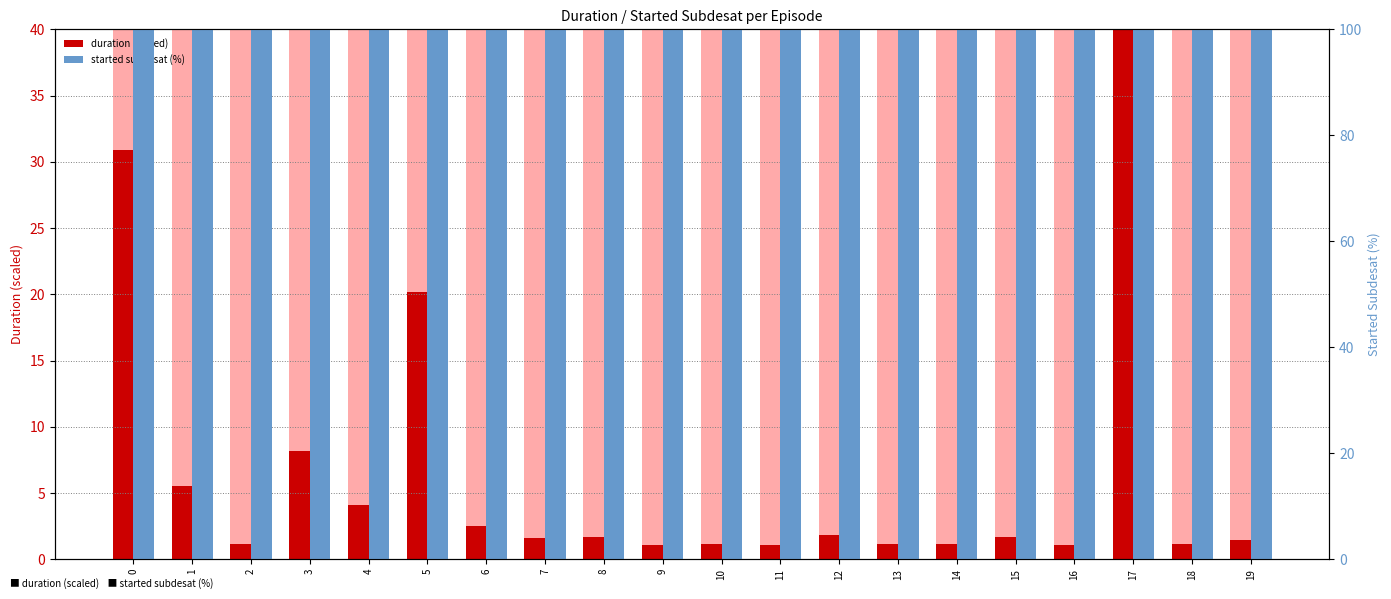

The duration (scaled) series shows 0.6 at 2. True or false?

False